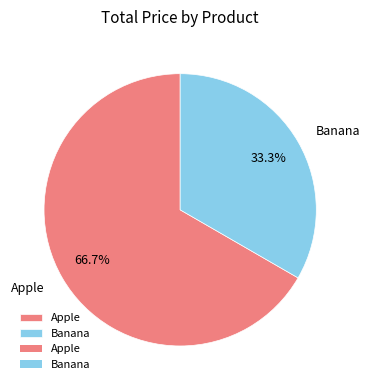

To the nearest percent, what portion does Apple represent?

67%